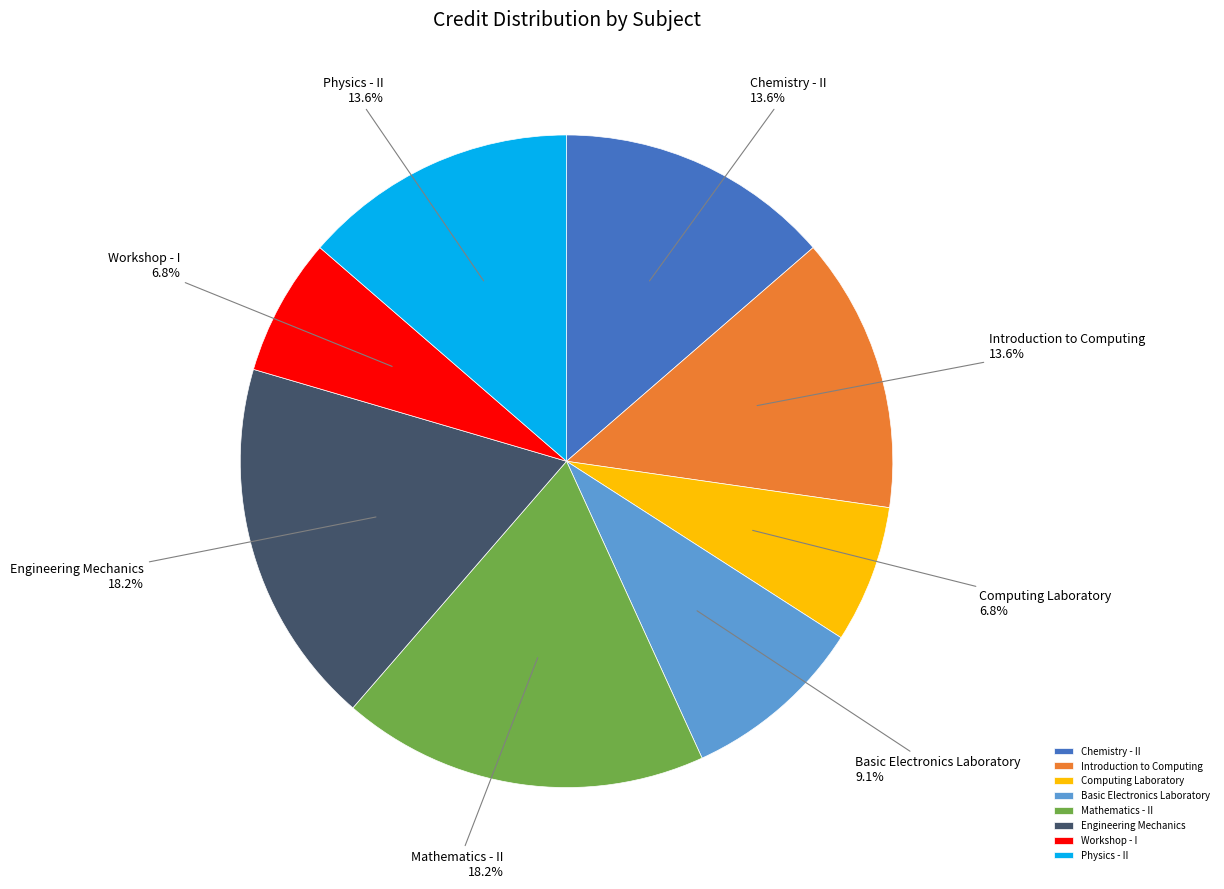

To the nearest percent, what is the difference between the largest and smallest slice percentages?

11%